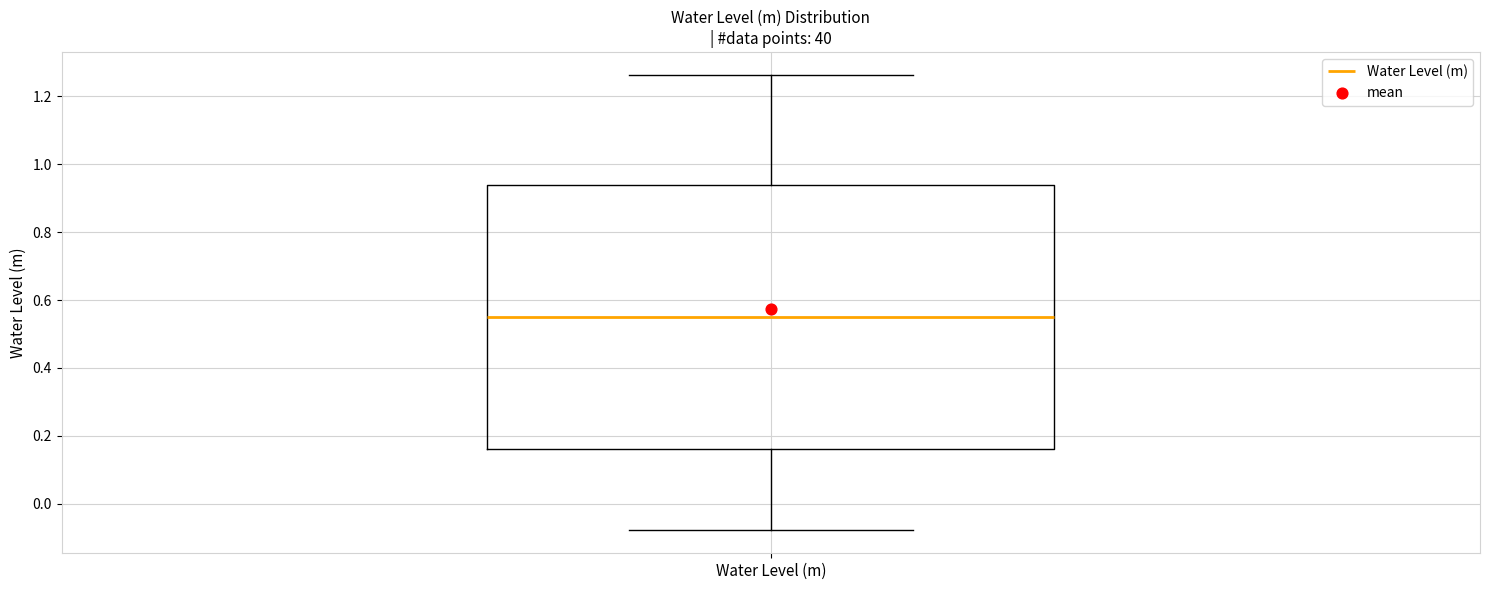

Read this box plot against the y-axis: the position of the median line, the range covered by the box, and the ends of both whiskers. The values are not printed on the chart, so give them approximately, as read against the axis.

median 0.56, box 0.16 to 0.94, whiskers -0.08 to 1.26